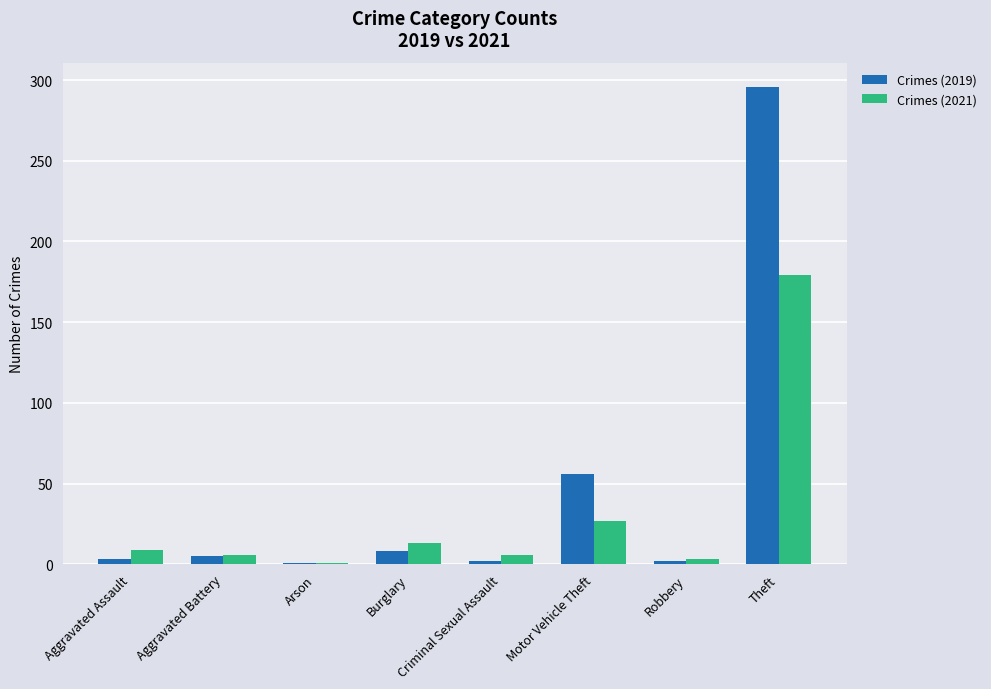

The Crimes (2021) series shows 23 at Burglary. True or false?

False